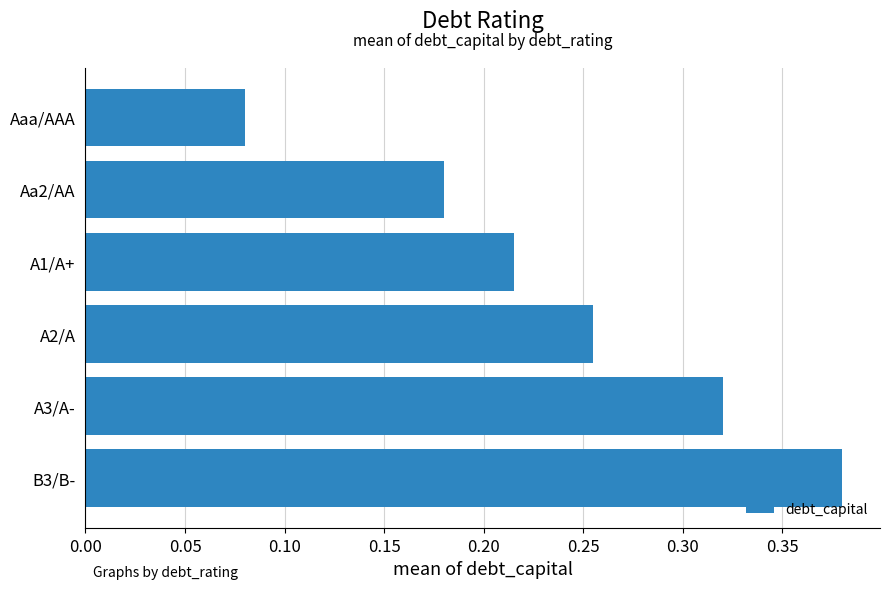

List the labels in order of value, largest first.

B3/B-, A3/A-, A2/A, A1/A+, Aa2/AA, Aaa/AAA